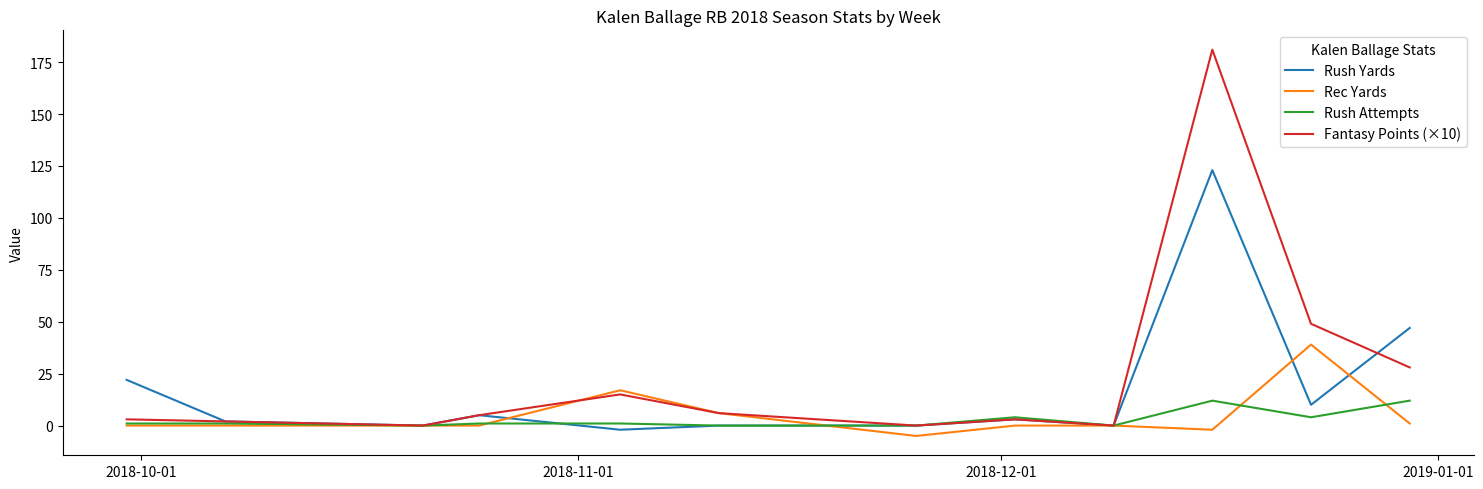

What is the minimum value shown in the chart?

-5